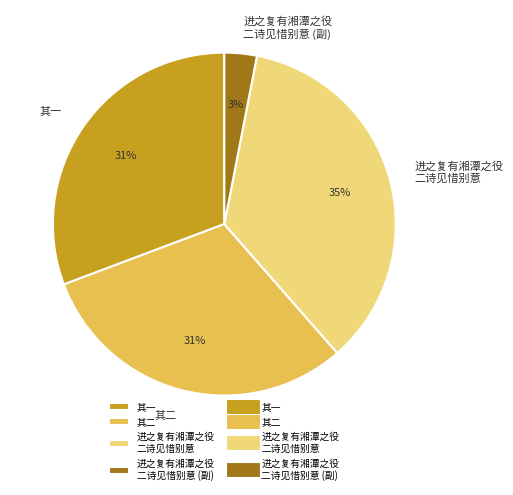

What is the largest slice in the pie chart?

进之复有湘潭之役 二诗见惜别意